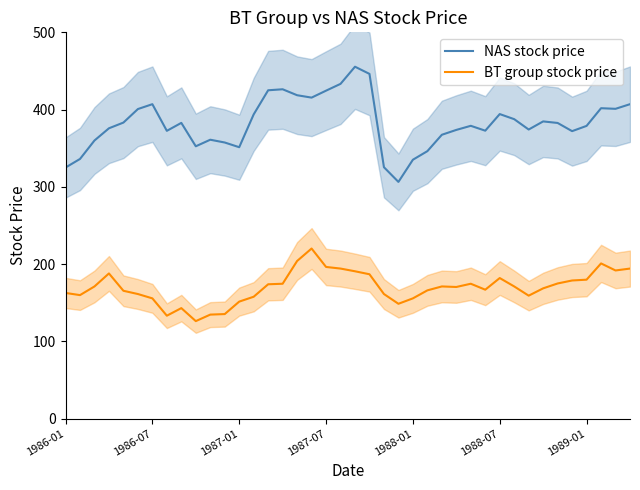

Which category has the lowest value in the BT group stock price series?

9